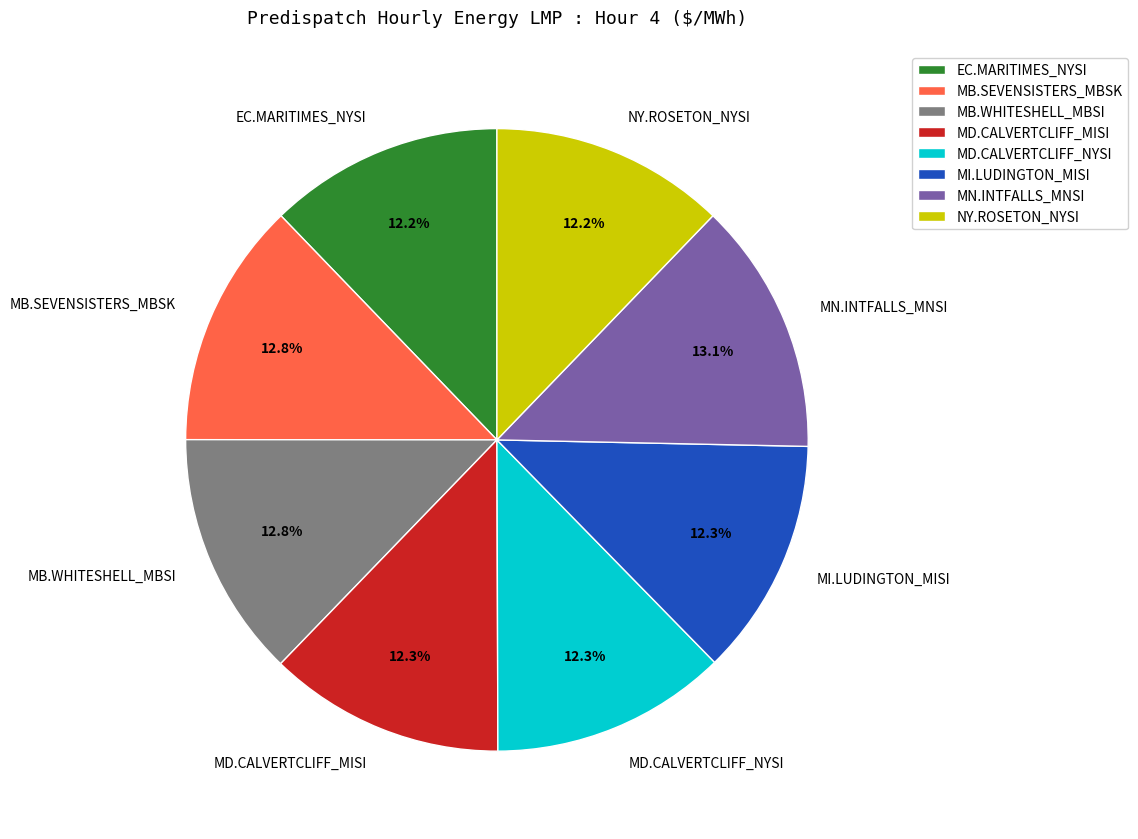

To the nearest percent, what percentage of the pie is MI.LUDINGTON_MISI?

12%